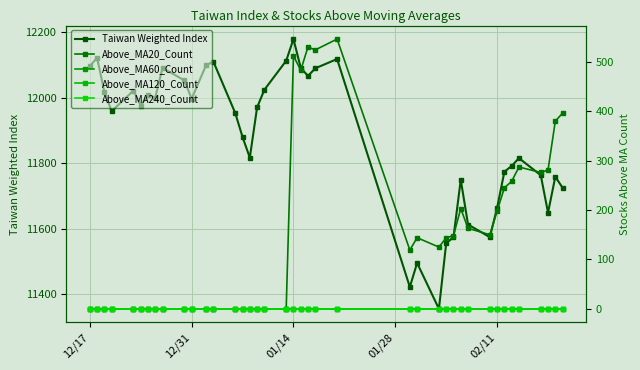

How many lines are shown in the chart?

5